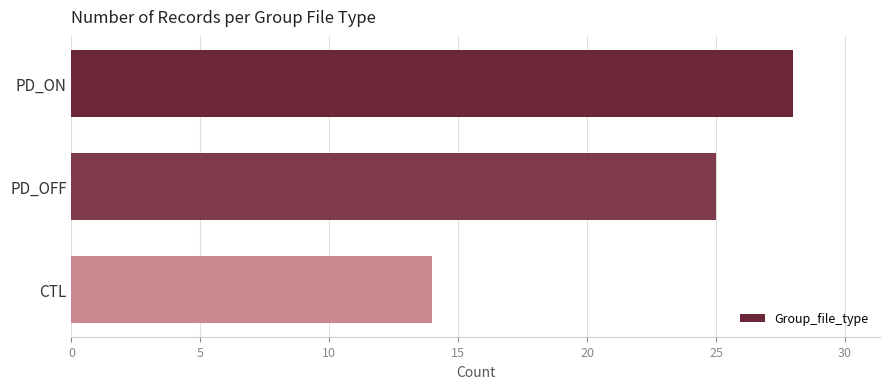

Reading top to bottom, list all the values displayed in this chart.

PD_ON=28	PD_OFF=25	CTL=14